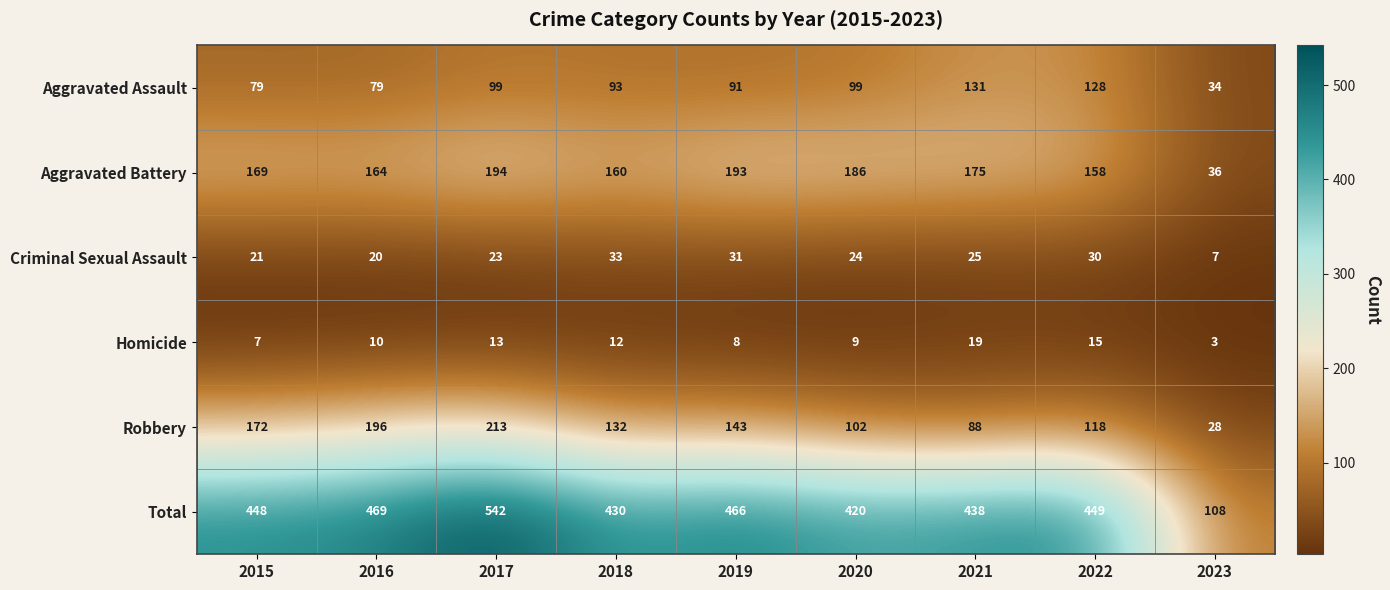

What is the sum of all Aggravated Battery values?

1435